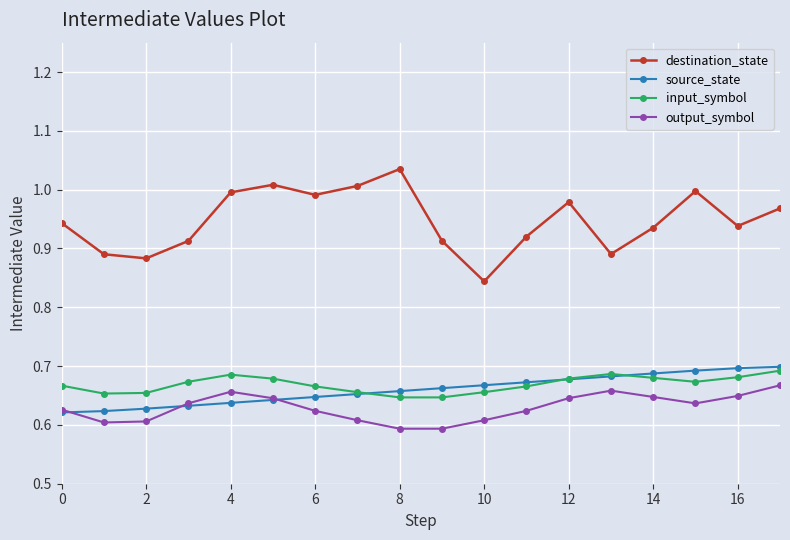

True or false: output_symbol and input_symbol cross at least once.

False